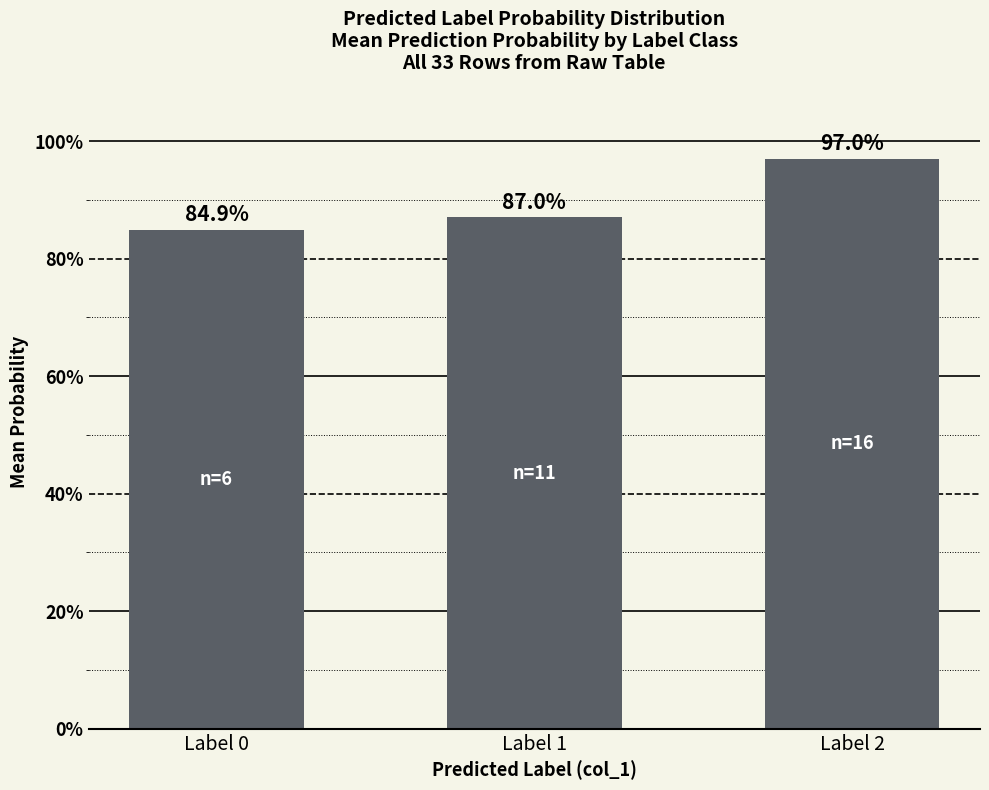

Does the chart contain stacked bars?

No